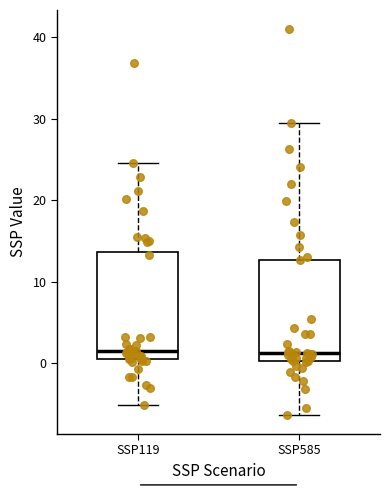

Reading left to right, transcribe this box plot: for each box, give where its median line is, the range the box spans, and where its two whiskers end, as read against the y-axis. The values are not printed on the chart, so give them approximately, as read against the axis.

SSP119: median 1, box 0 to 14, whiskers -5 to 25
SSP585: median 1, box 0 to 13, whiskers -6 to 29